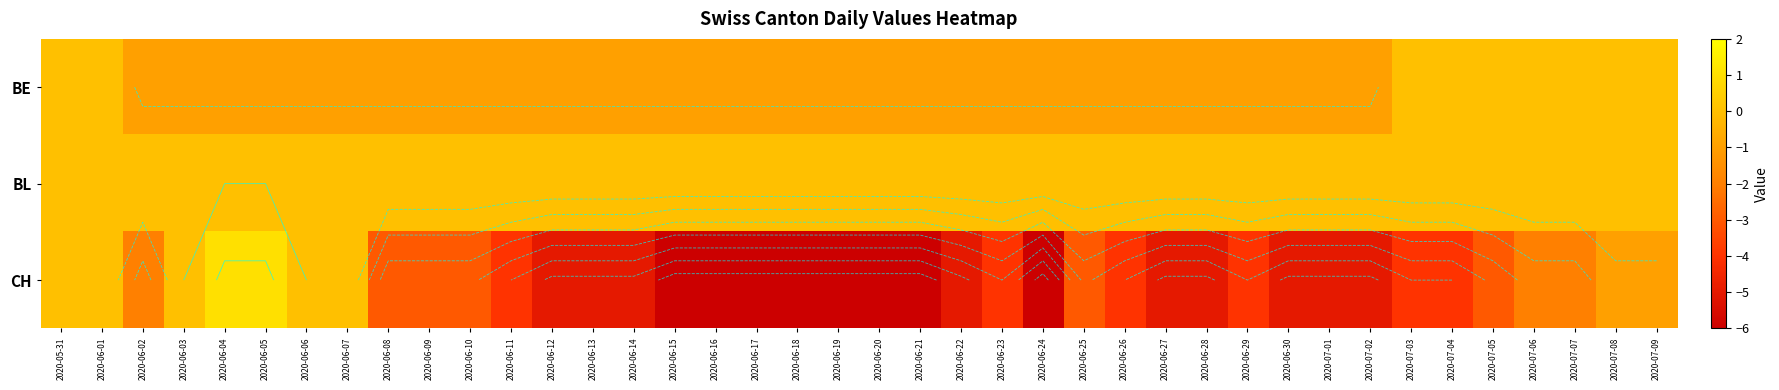

Which series has the largest total across all categories?

BL